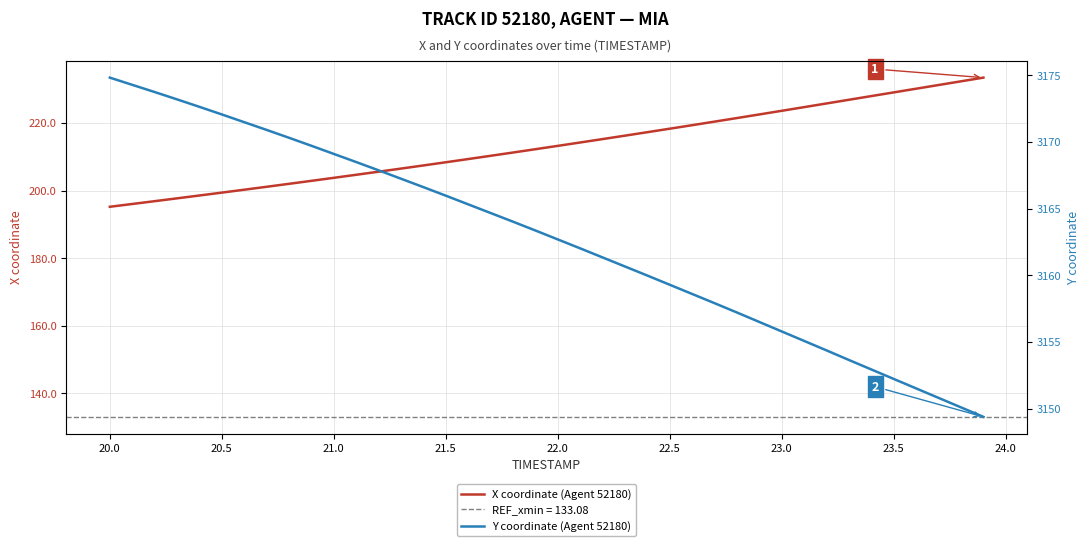

What is the smallest value displayed?

195.2